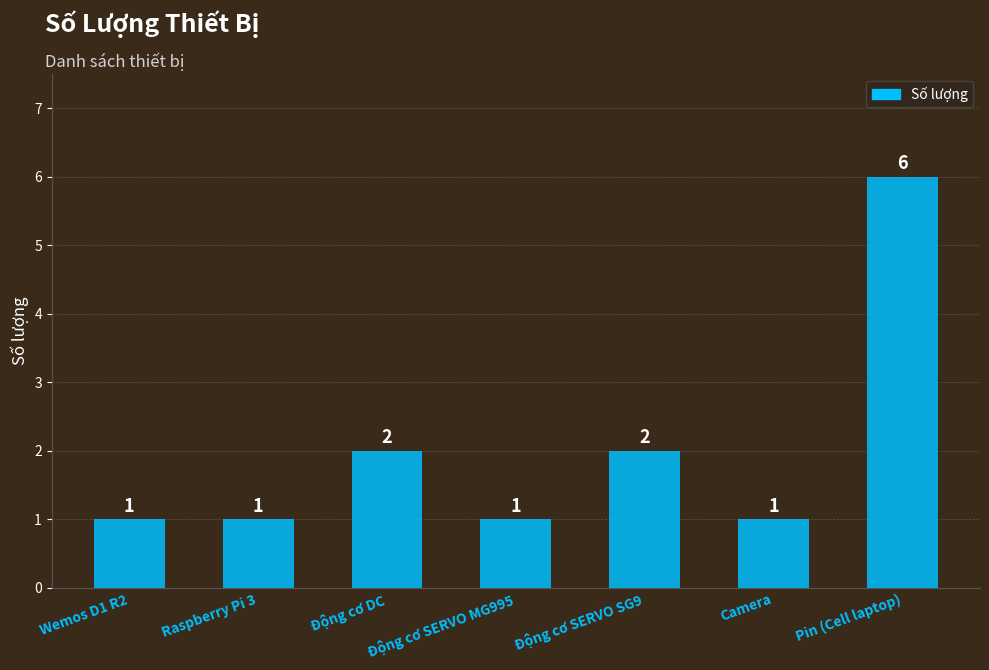

What value does the data have at Động cơ SERVO MG995?

1